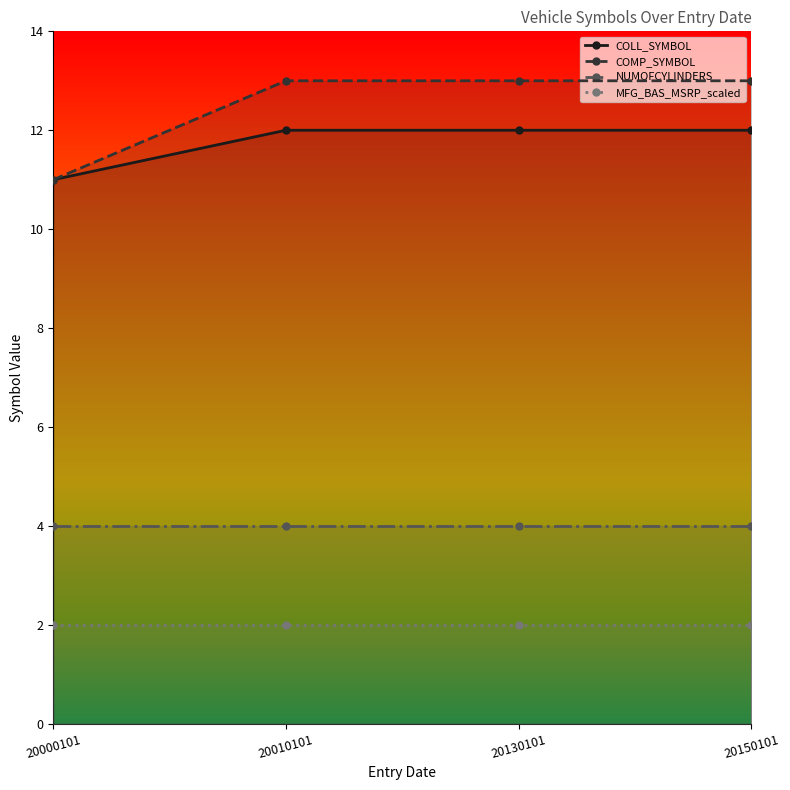

What is the value of the NUMOFCYLINDERS point at the 4th from the left?

4